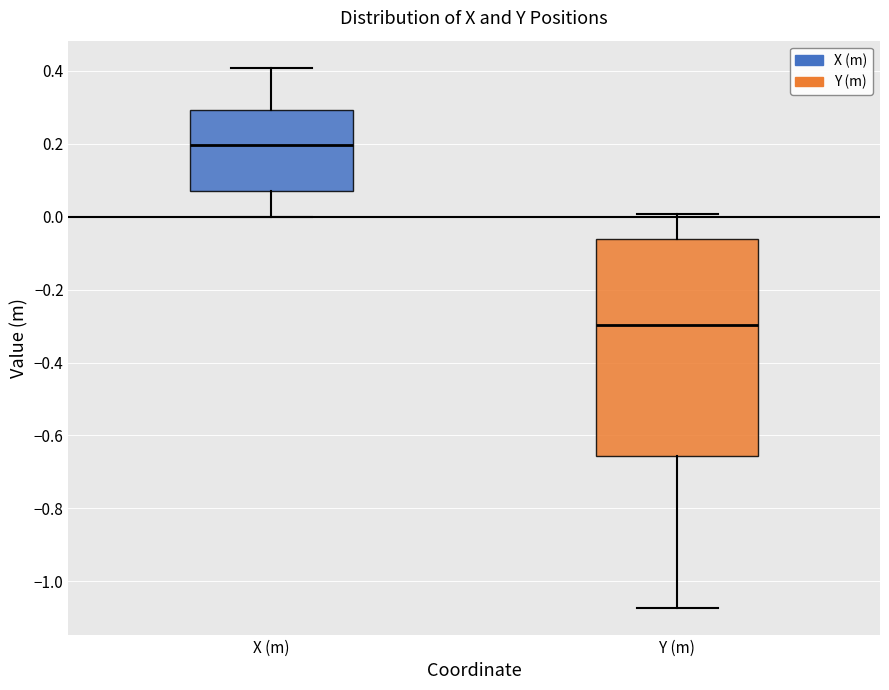

Reading left to right, read every box against the y-axis: the position of its median line, the range the box covers, and the ends of its whiskers. The values are not printed on the chart, so give them approximately, as read against the axis.

X (m): median 0.20, box 0.08 to 0.30, whiskers 0.00 to 0.40
Y (m): median -0.30, box -0.66 to -0.06, whiskers -1.08 to 0.00